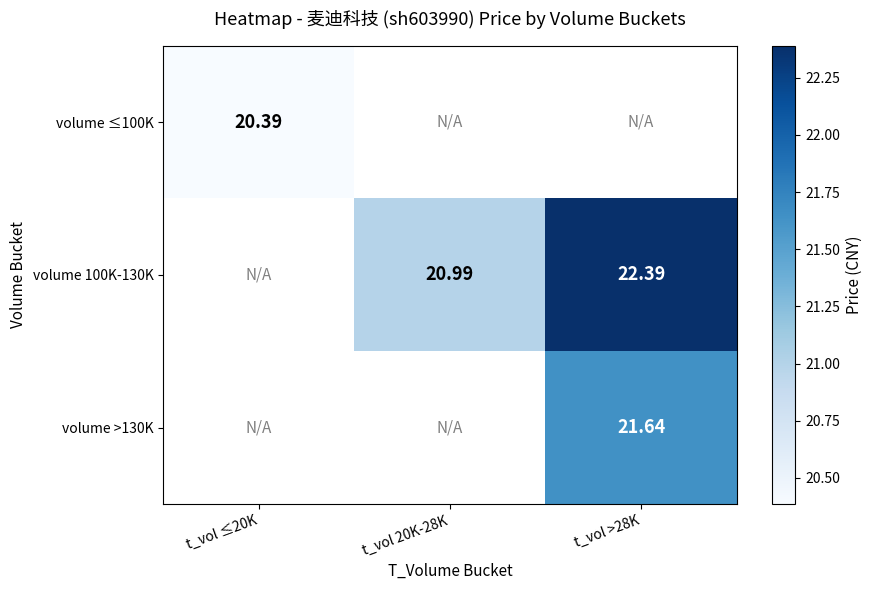

At how many categories does at least one series exceed 21?

1